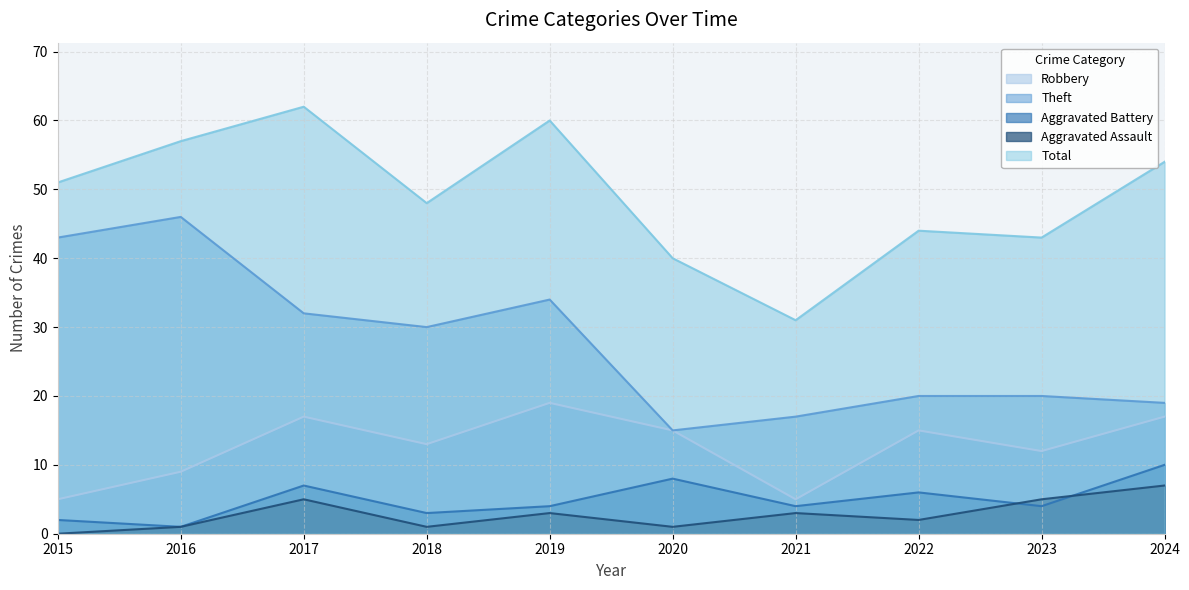

At how many categories does at least one series exceed 21?

10